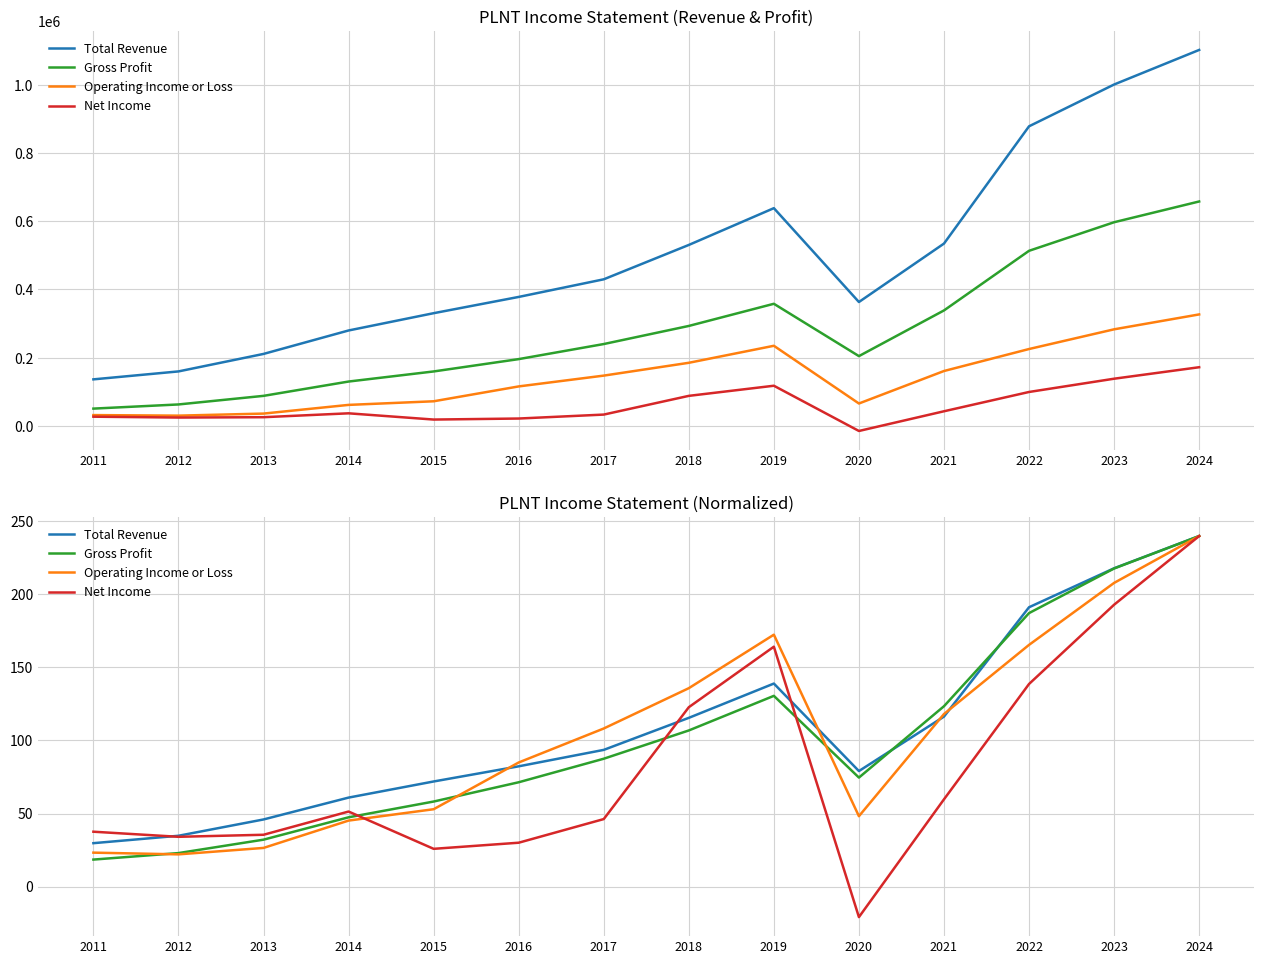

Reading left to right, extract all data points from this chart.

Total Revenue: 29.7	34.8	45.9	60.9	71.9	82.3	93.6	115.5	139.0	79.1	116.4	191.2	217.9	240.0
Gross Profit: 18.5	22.9	32.1	47.4	58.2	71.4	87.5	106.9	130.6	74.6	123.5	187.2	217.8	240.0
Operating Income or Loss: 23.2	22.0	26.4	45.2	52.9	84.9	108.2	135.8	172.5	48.2	118.1	165.5	207.9	240.0
Net Income: 37.5	34.0	35.4	51.3	25.8	30.0	46.2	122.8	164.2	-20.9	59.7	138.7	193.0	240.0